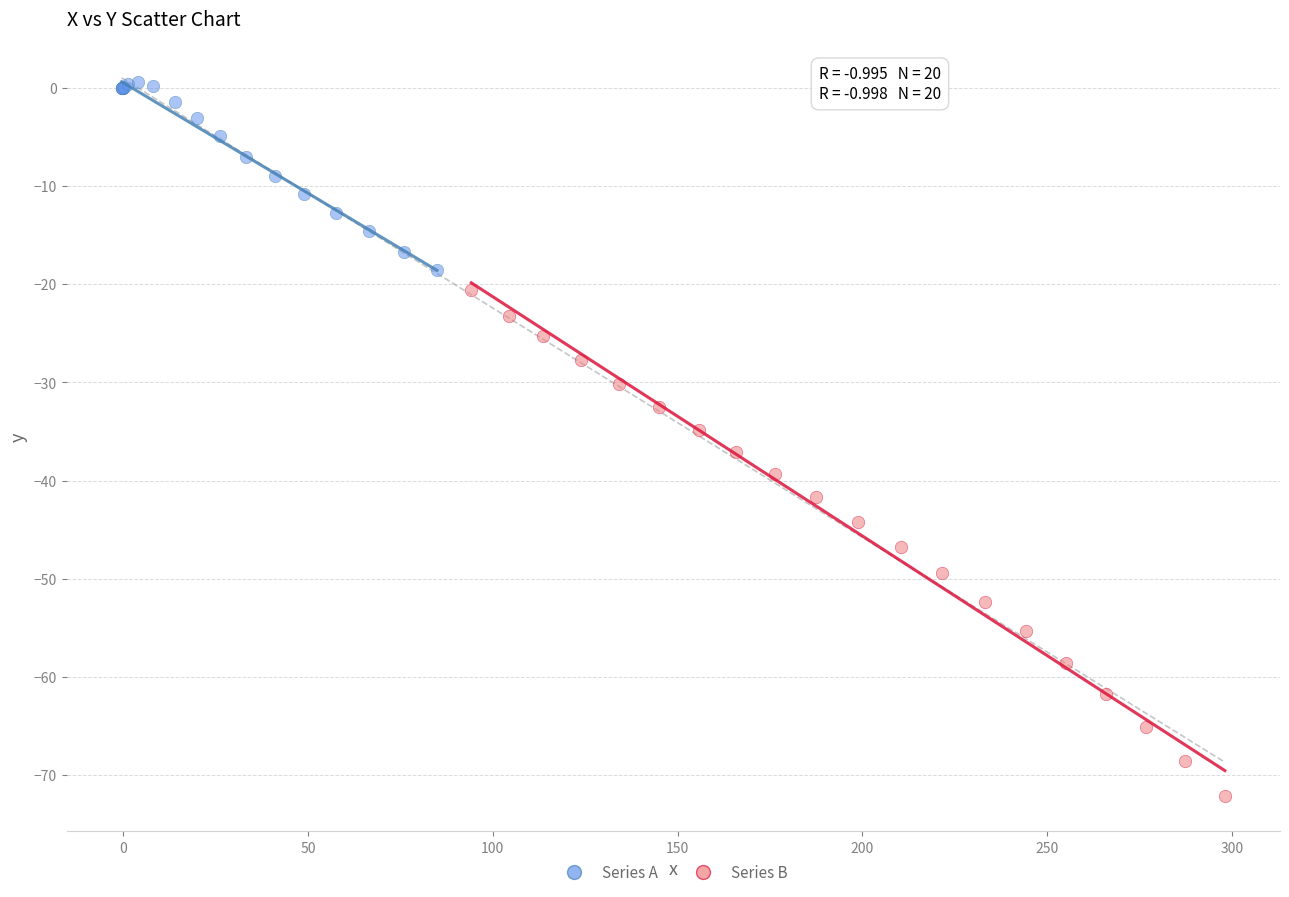

Which series reaches the maximum Y coordinate?

Series A